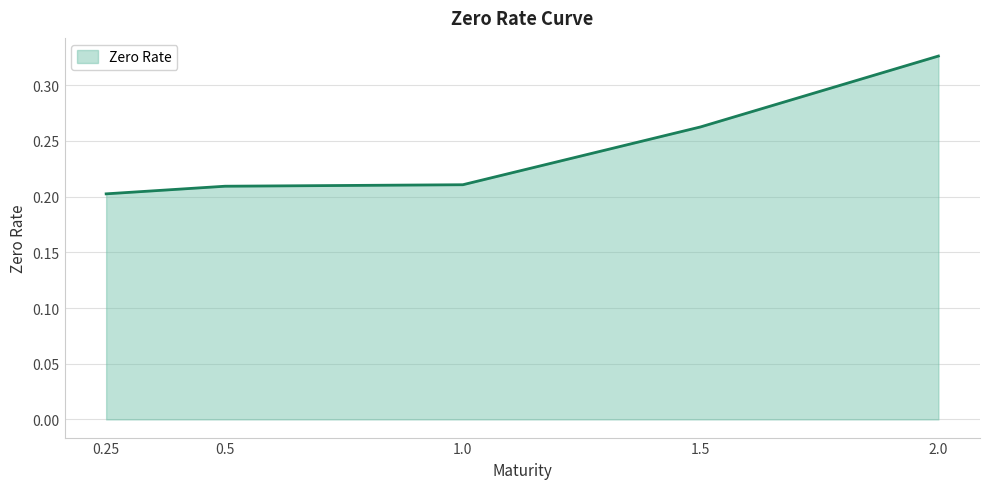

Count the values in the range 0 to 1.

5